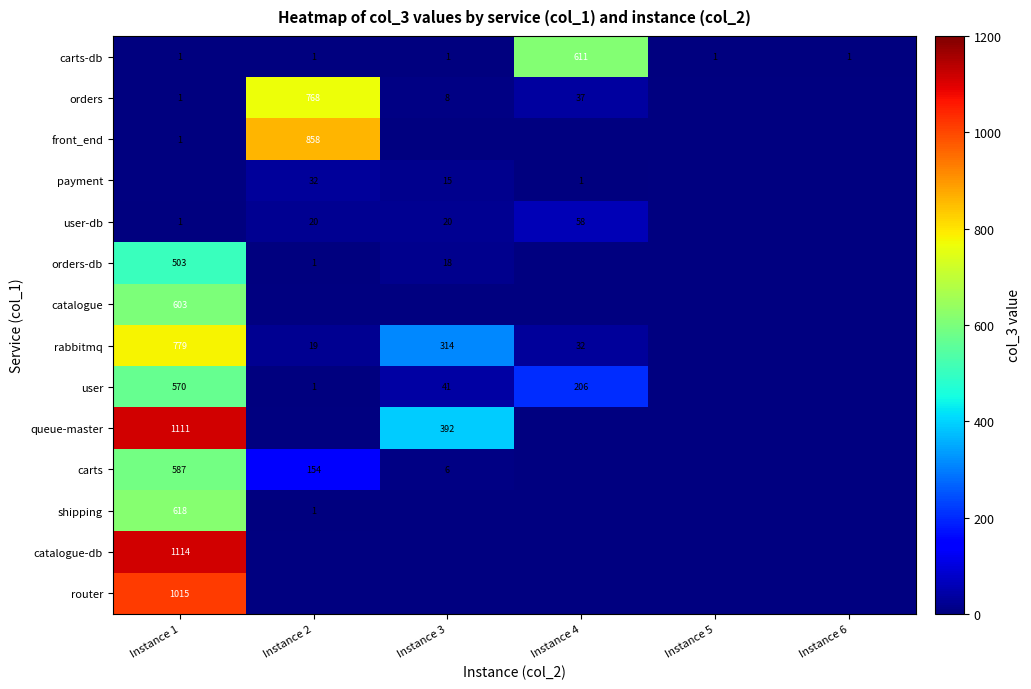

True or false: shipping has a value of 618 at Instance 1.

True